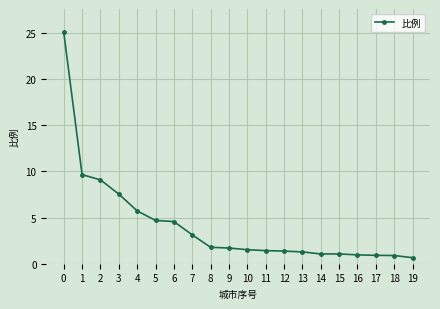

How many lines are shown in the chart?

1